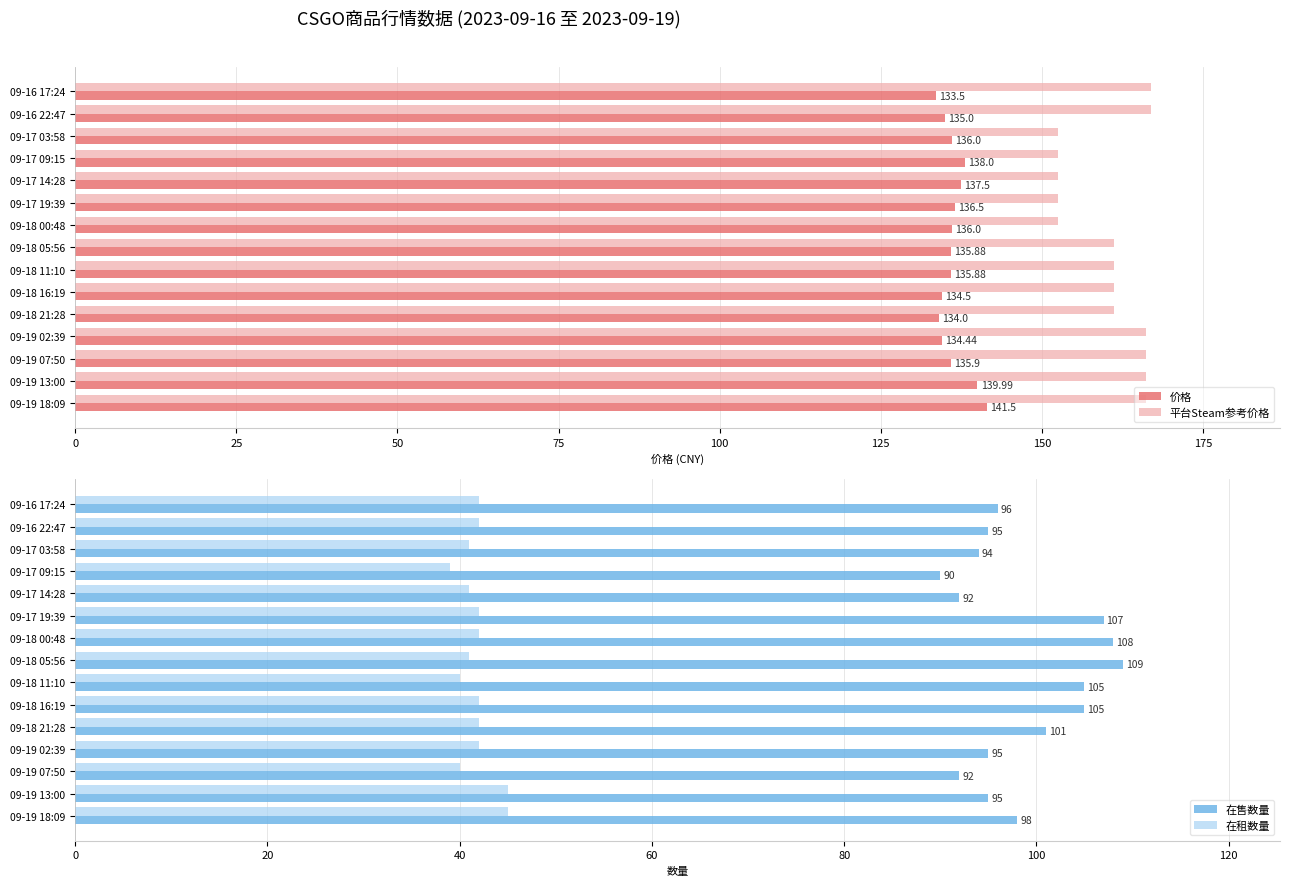

How many series are shown in this chart?

4